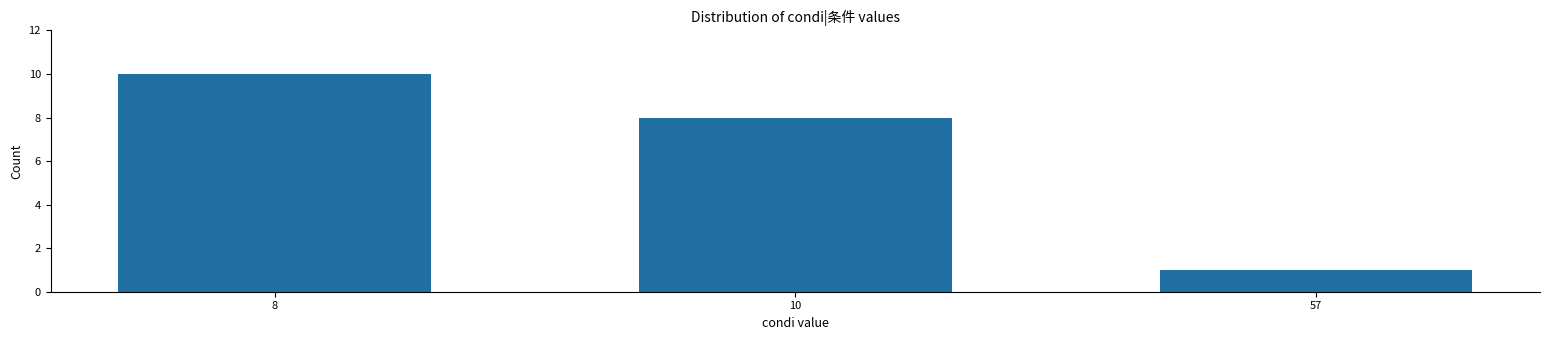

Reading right to left, list all the values displayed in this chart.

57=1	10=8	8=10